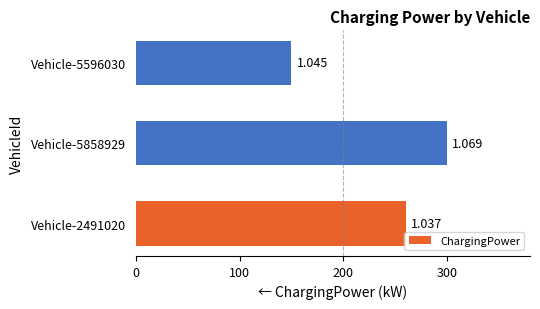

What is the smallest value displayed?

150